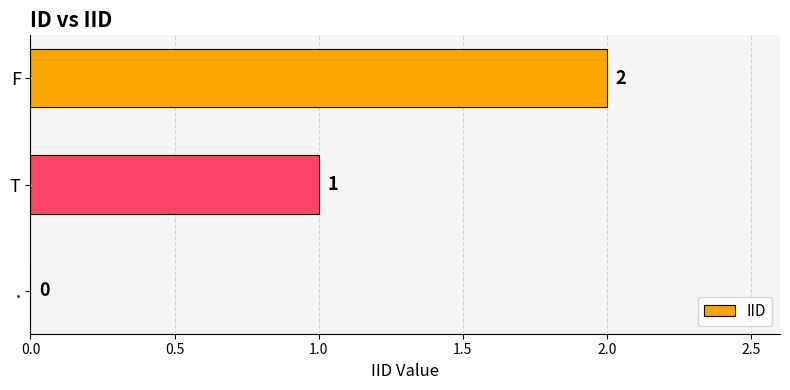

Which label corresponds to the largest value in the chart?

F